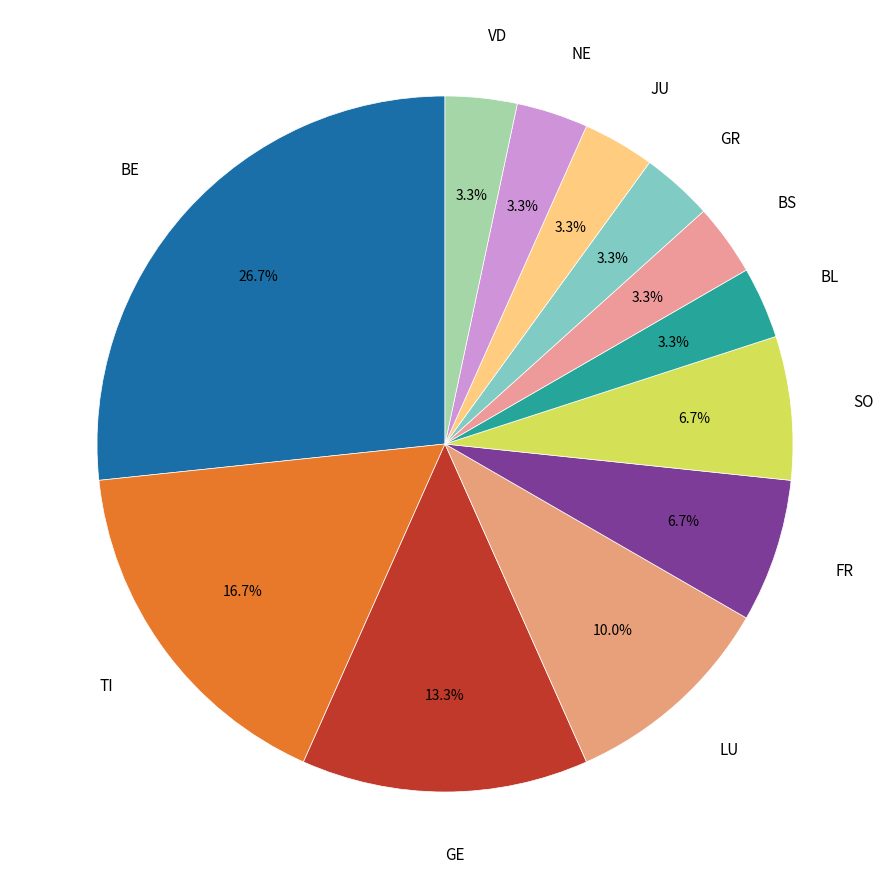

Count the number of slices in the pie.

12